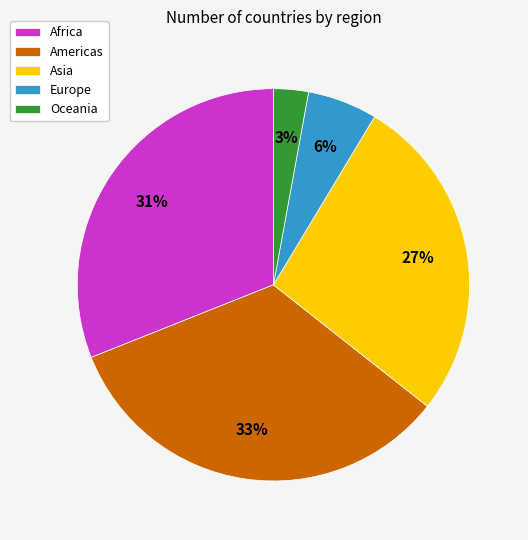

Does any single category account for the majority?

No